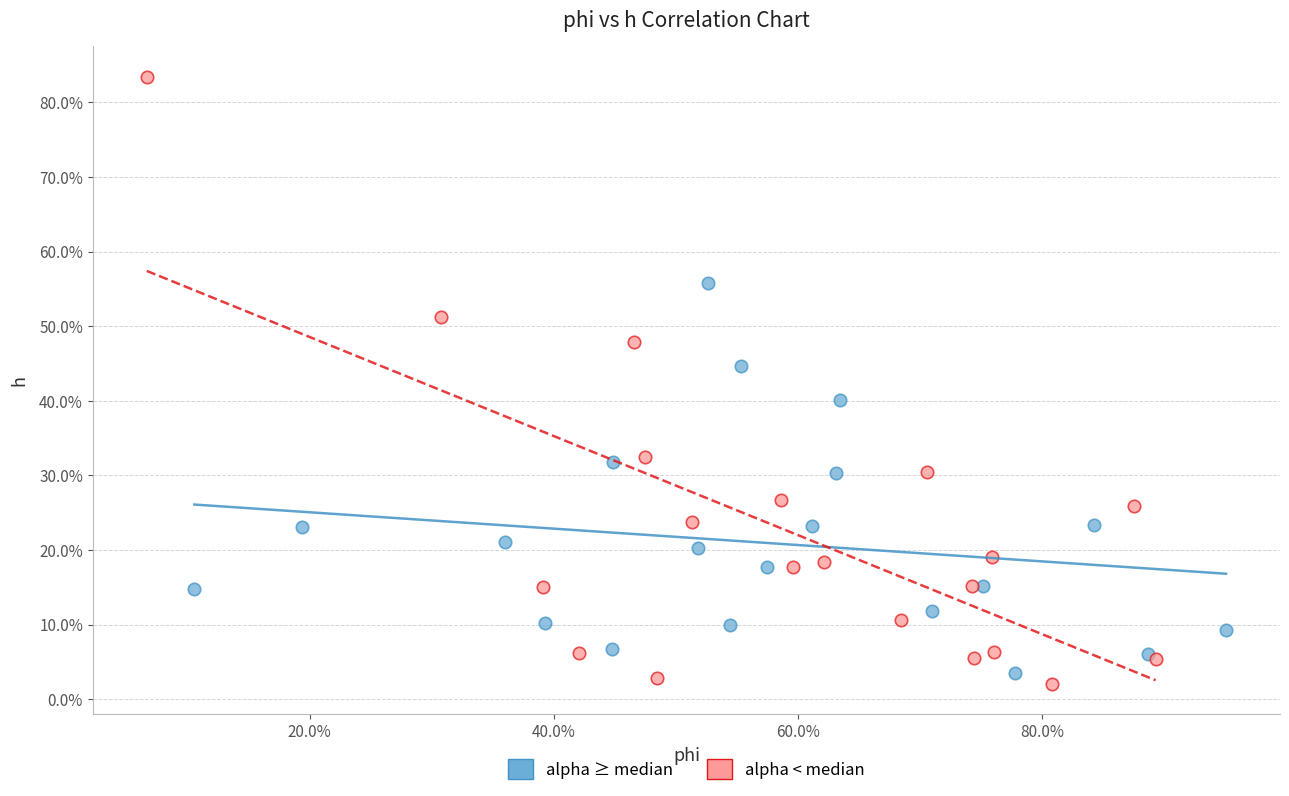

What are all the series names shown in the legend?

alpha ≥ median, alpha < median